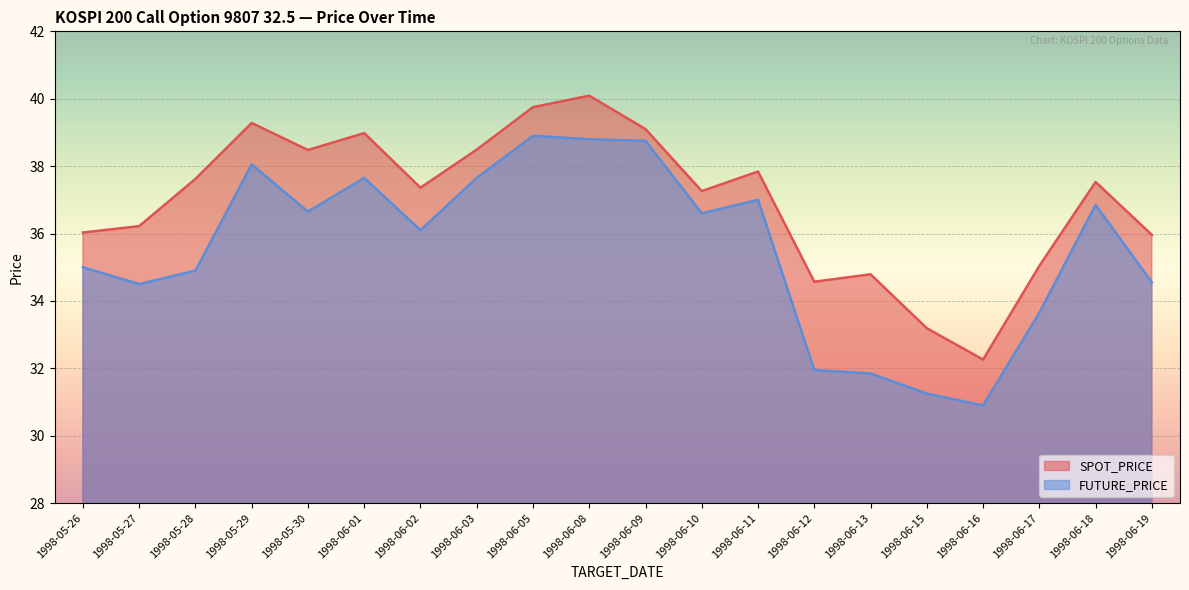

What is the label of the 6th point from the left?

1998-06-01